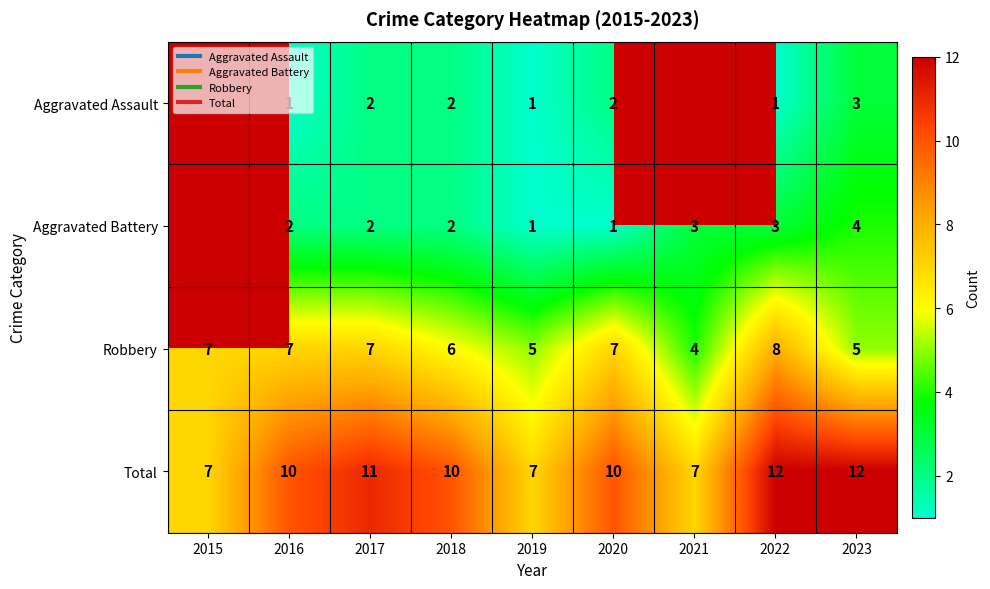

Which series has the largest total across all categories?

Total